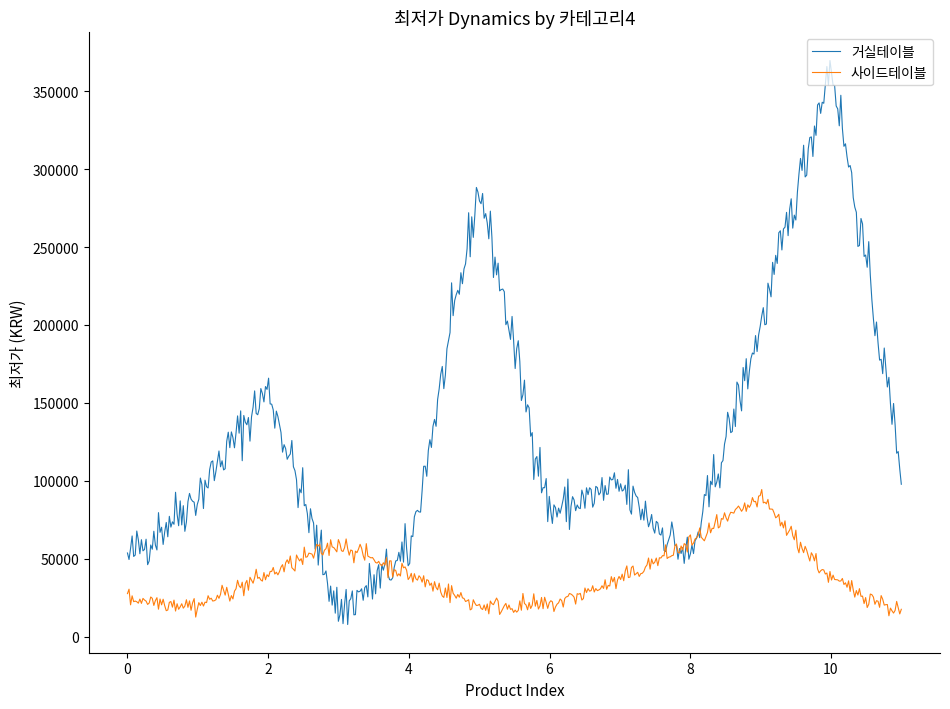

What is the lowest value of the 사이드테이블 series?

12635.4